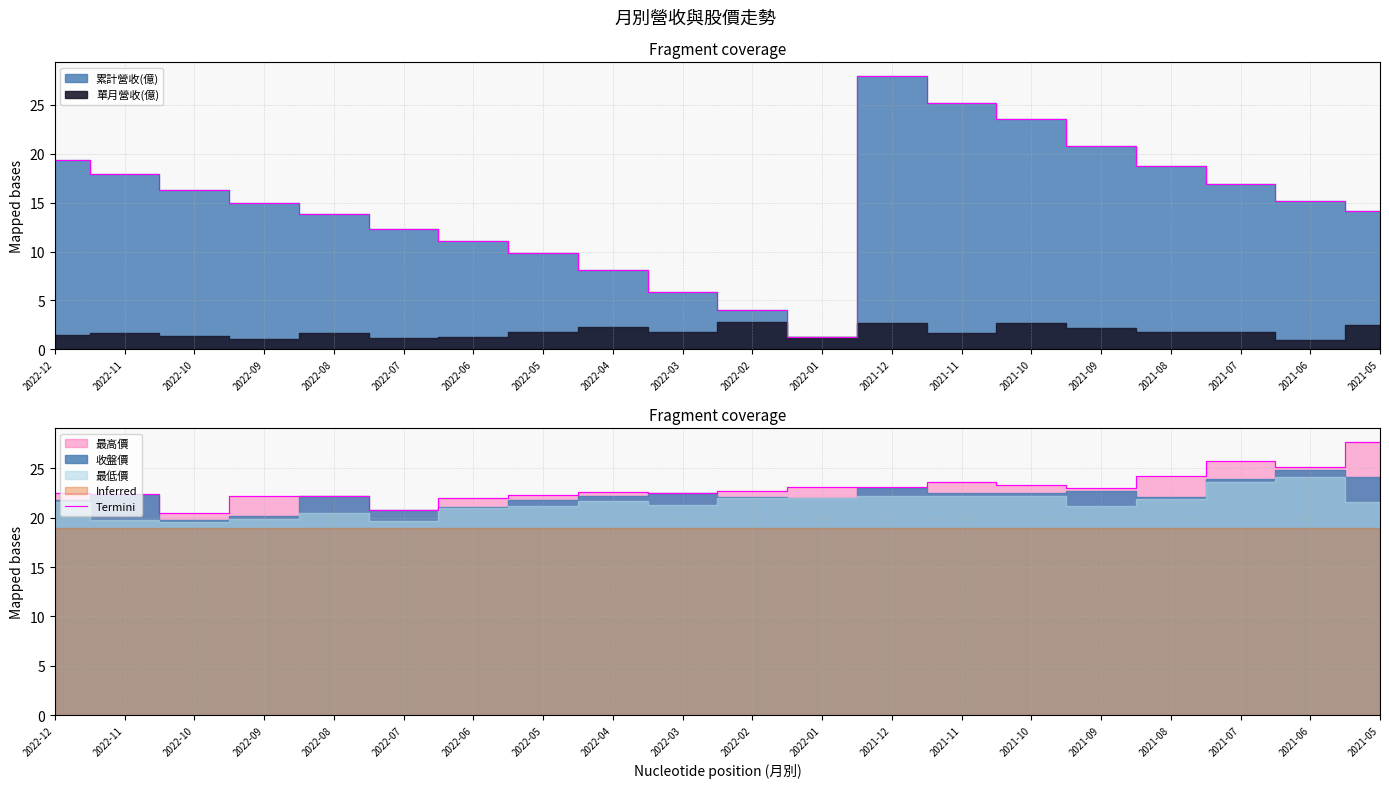

List the labels in order of value, largest first.

2021-05, 2021-07, 2021-06, 2021-08, 2021-11, 2021-10, 2022-01, 2021-12, 2021-09, 2022-02, 2022-04, 2022-03, 2022-12, 2022-11, 2022-05, 2022-08, 2022-09, 2022-06, 2022-07, 2022-10